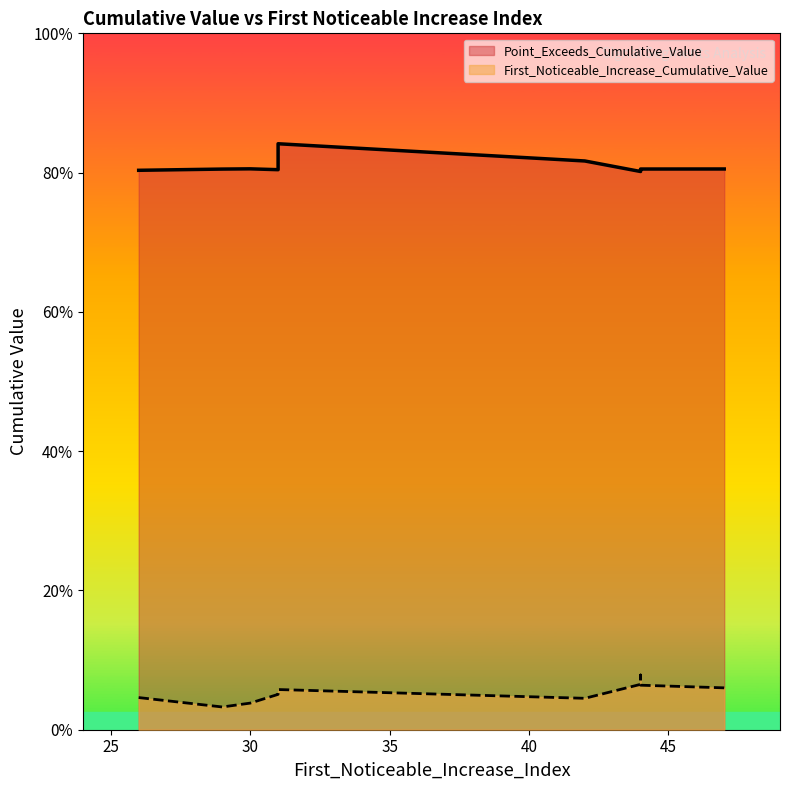

True or false: Point_Exceeds_Cumulative_Value has a value of 1.4 at 44.

False